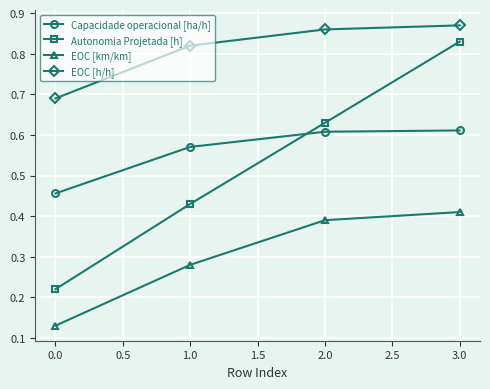

List the labels in order of EOC [h/h] value, smallest first.

0.0, 1.0, 2.0, 3.0